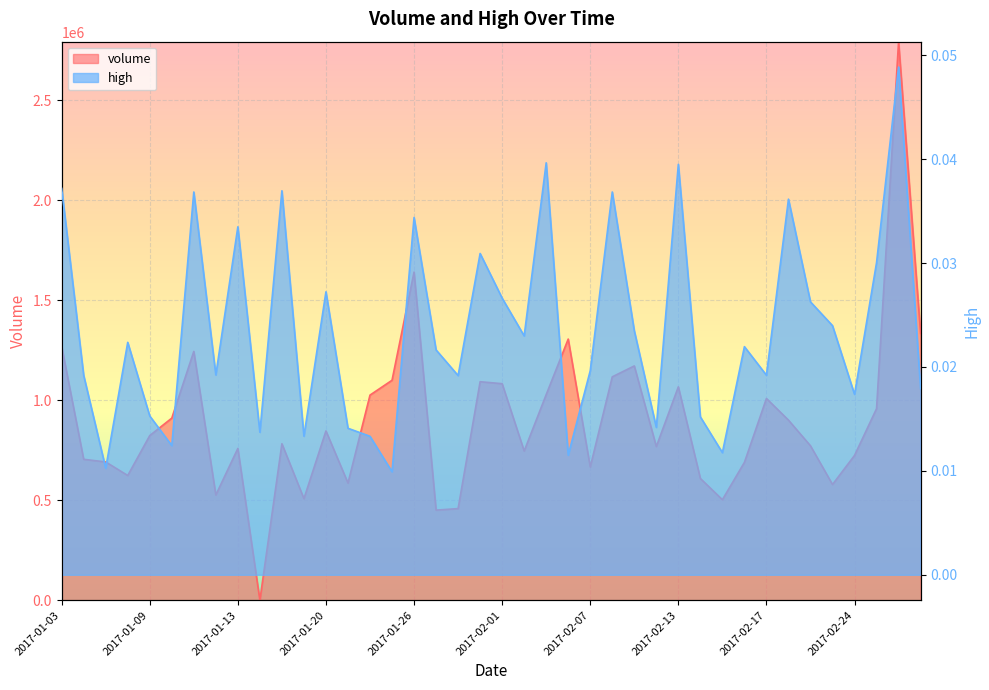

In volume, how many points are lower than both neighbors (excluding endpoints)?

11